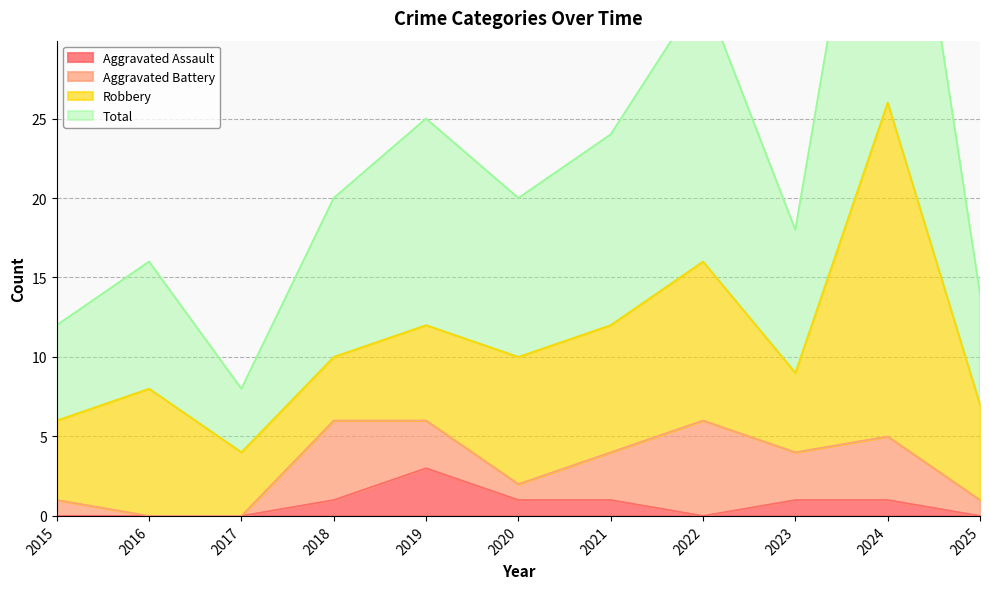

The value of Aggravated Assault at 2022 is -2. True or false?

False